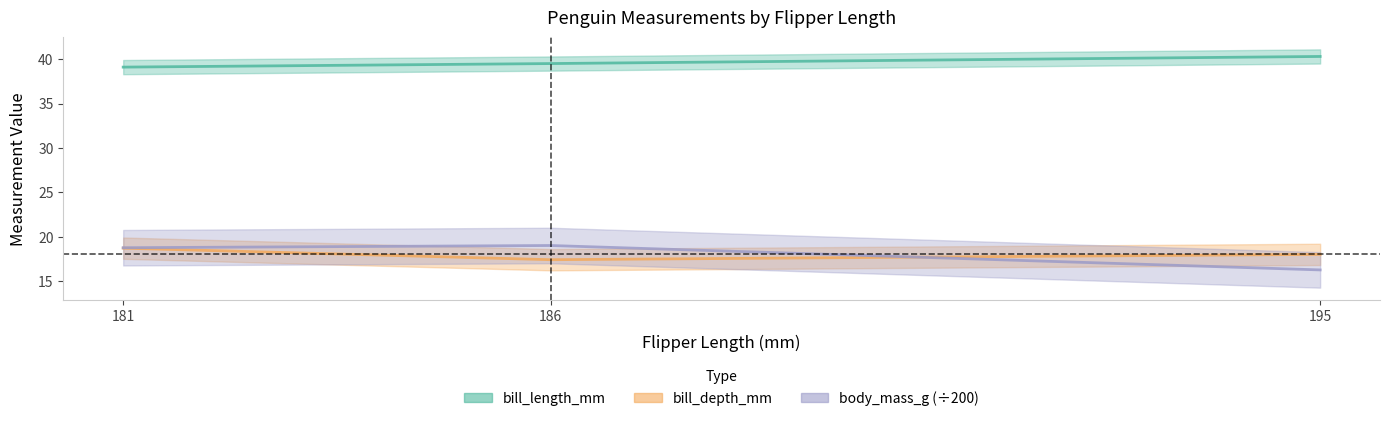

At which label is body_mass_g closest to 17?

195